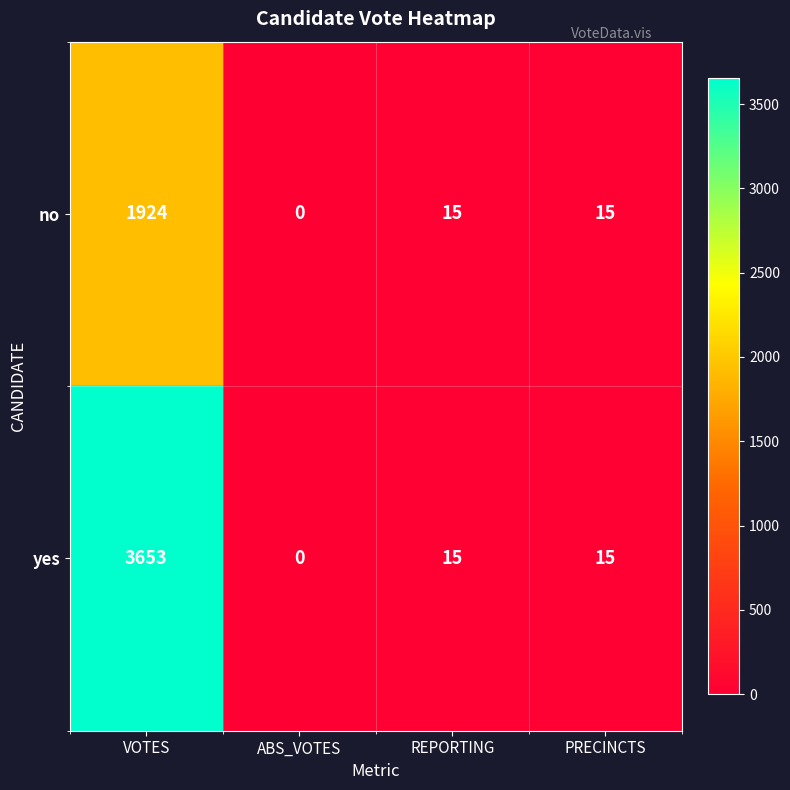

Which series has the largest total across all categories?

yes